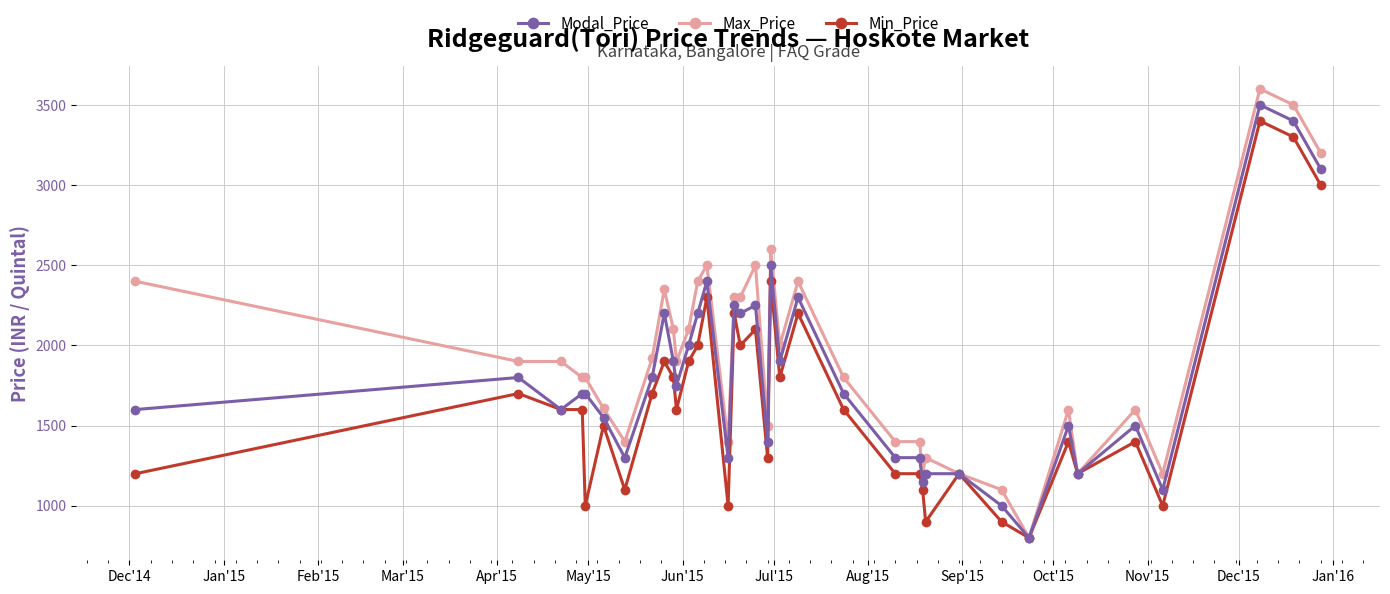

At how many categories does at least one series exceed 2782?

3